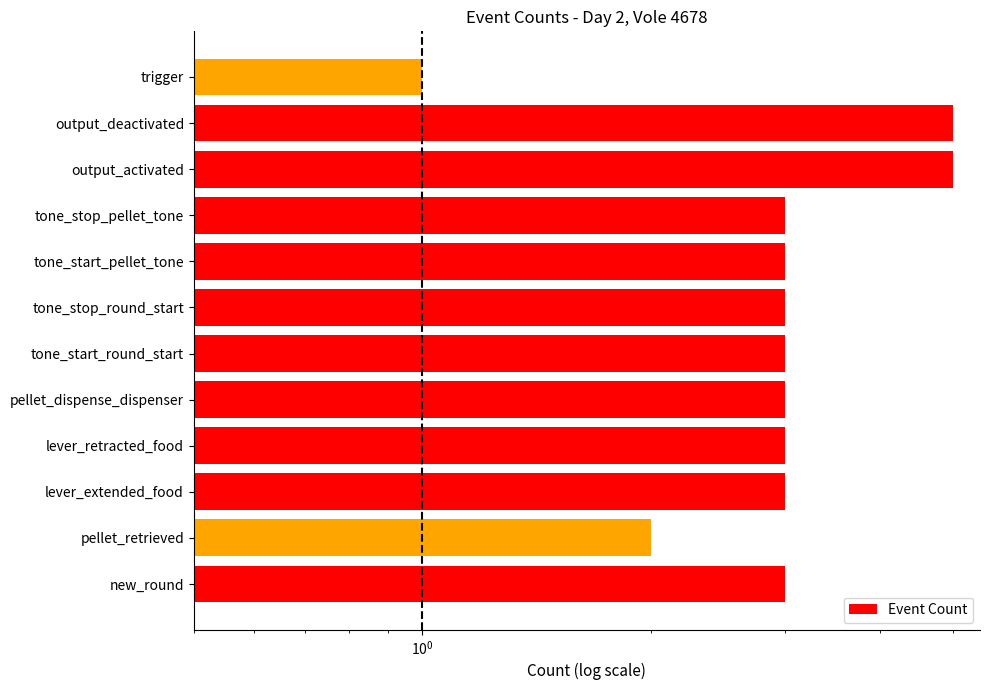

Reading left to right, transcribe all the data shown in this chart.

3	2	3	3	3	3	3	3	3	5	5	1